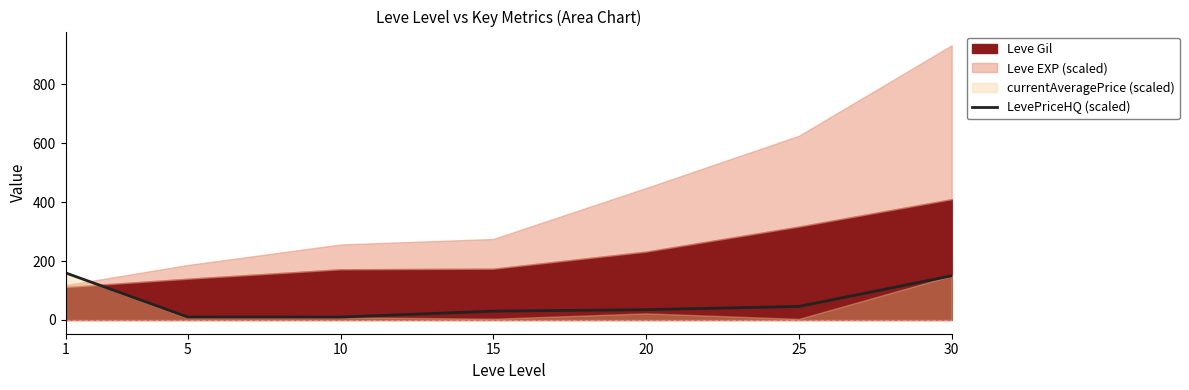

Is it true that LevePriceHQ (scaled) equals 228.5 at 30?

False